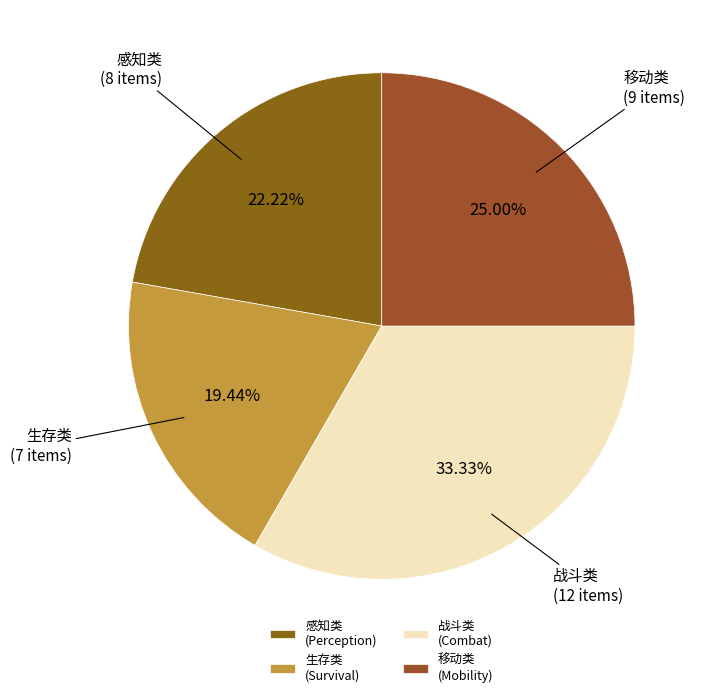

Count the number of slices in the pie.

4